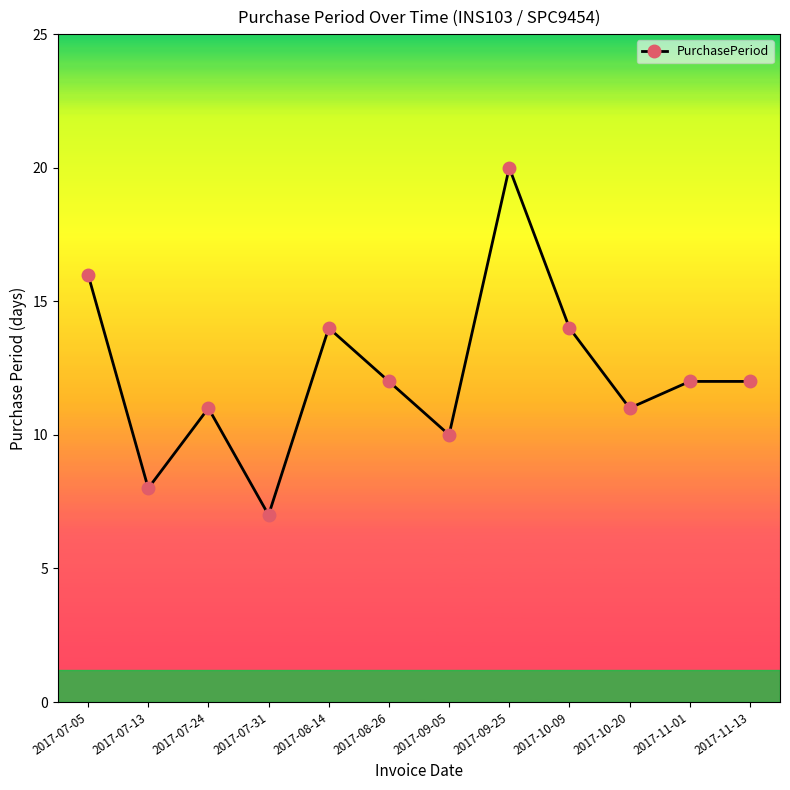

Between 2017-09-05 and 2017-11-13, which is larger?

2017-11-13